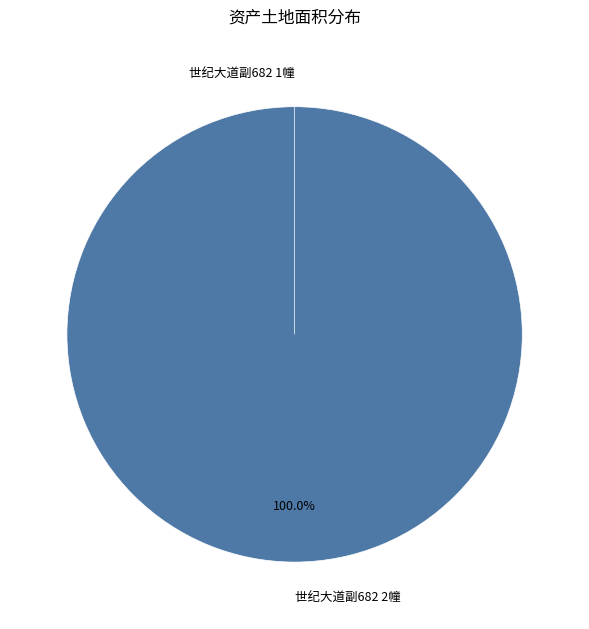

To the nearest percent, what is the average slice percentage?

50%